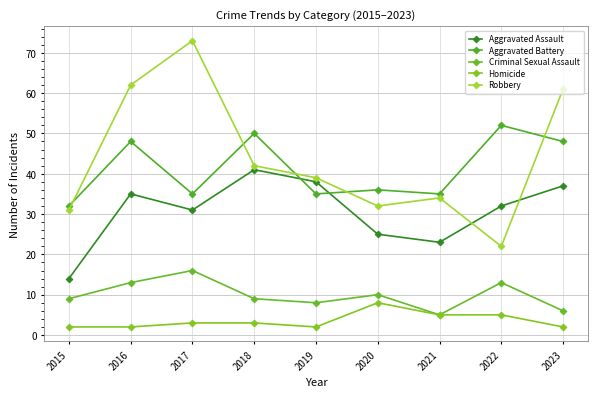

What are all the series names shown in the legend?

Aggravated Assault, Aggravated Battery, Criminal Sexual Assault, Homicide, Robbery